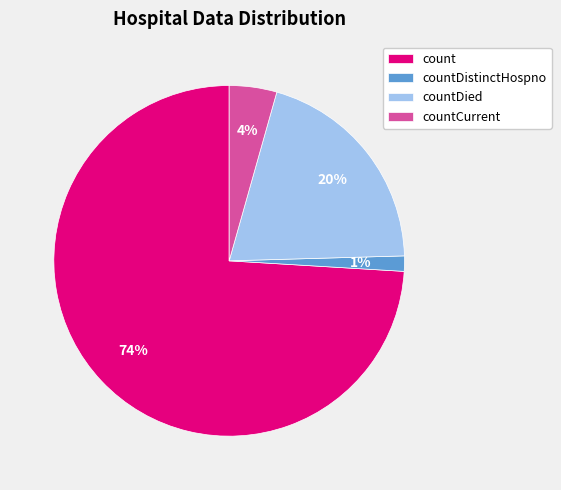

Rank the categories by value from highest to lowest.

count, countDied, countCurrent, countDistinctHospno